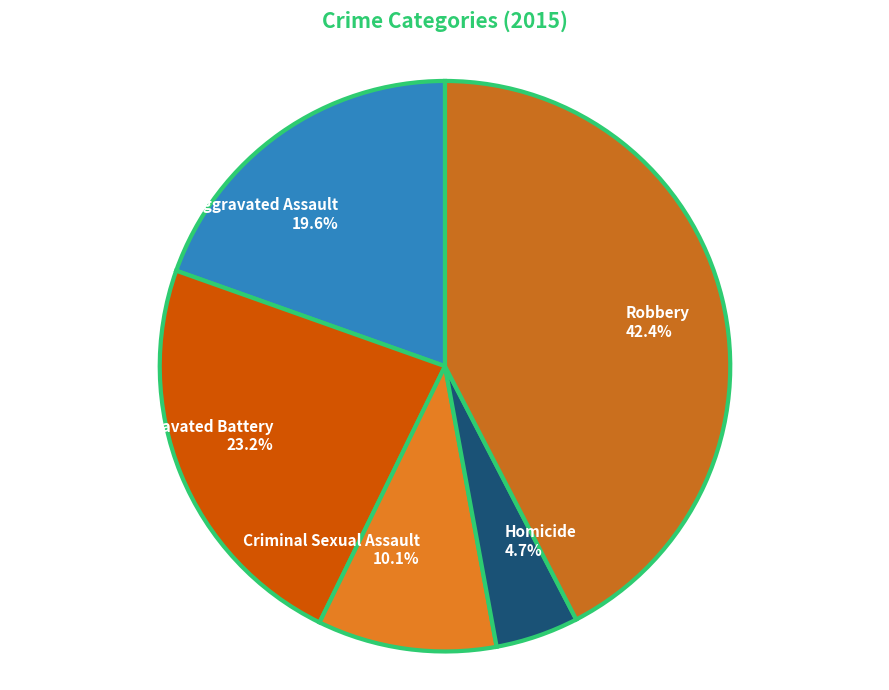

To the nearest percent, what is the average slice percentage?

20%